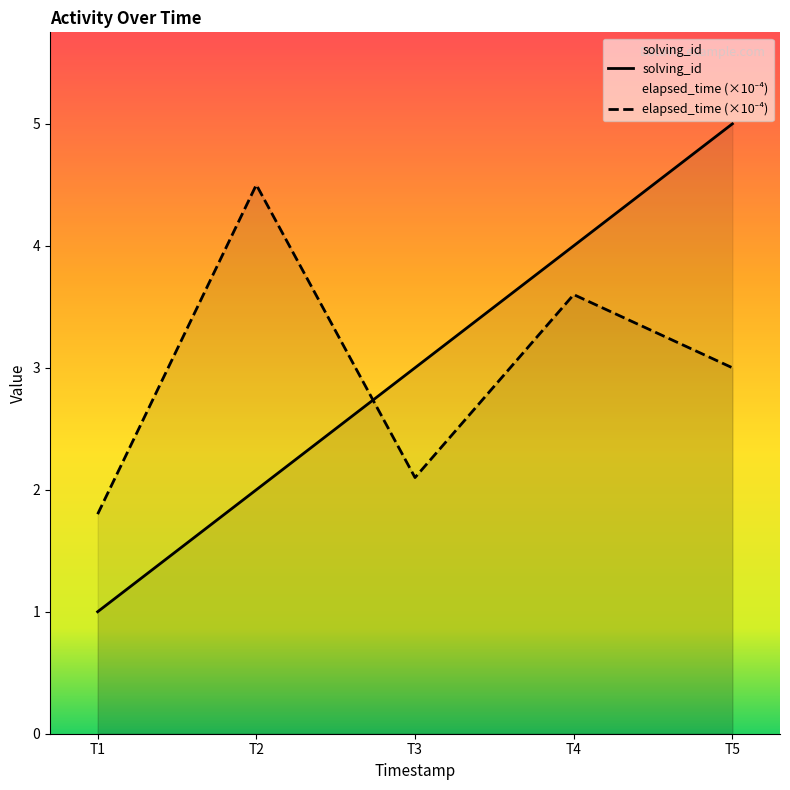

What is the total value across all series at T3?

5.1